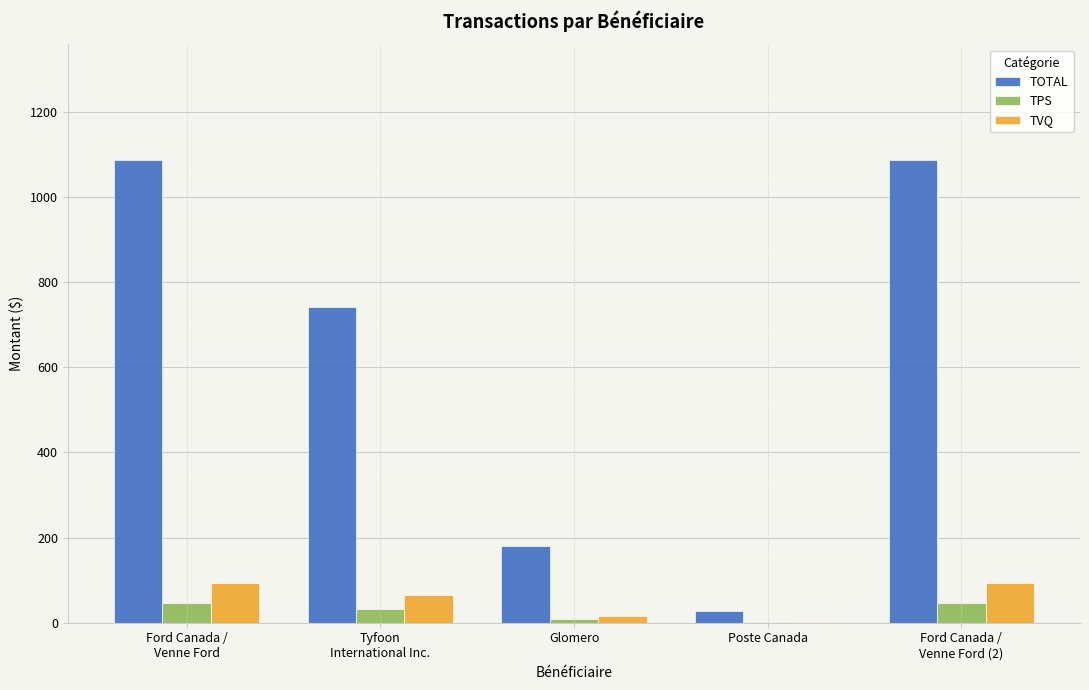

Which series has the largest total across all categories?

TOTAL